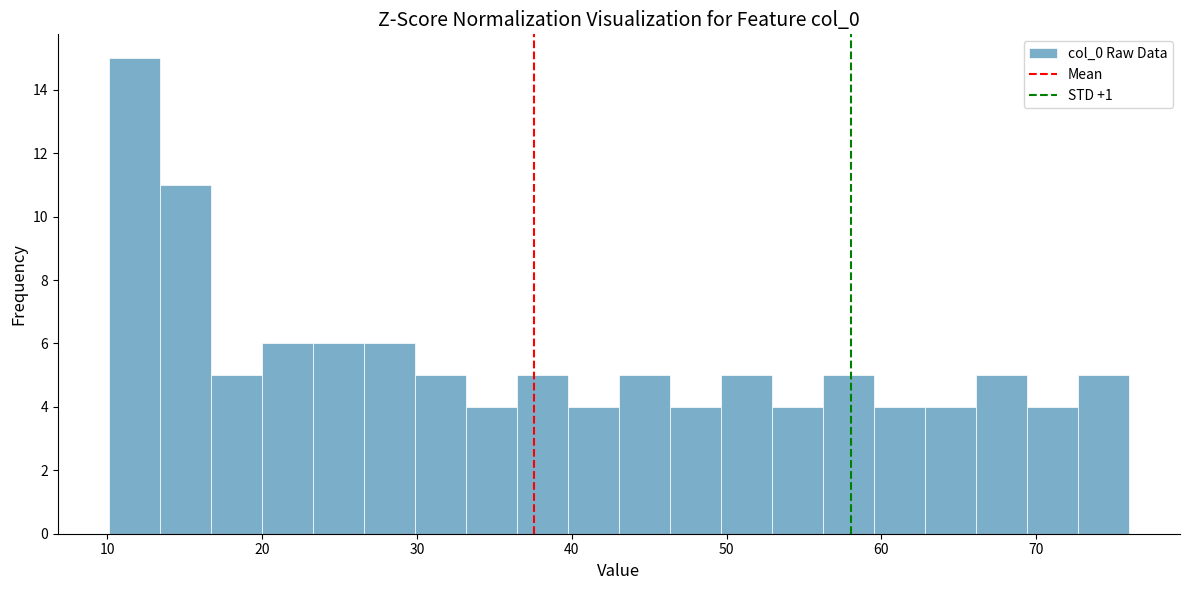

Around what value on the x-axis is the tallest bar? Give the approximate position of its centre, as read against the axis.

12